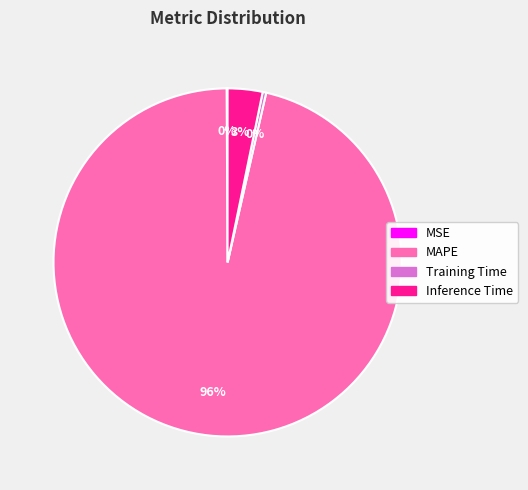

Does Inference Time represent more than half of the total?

No